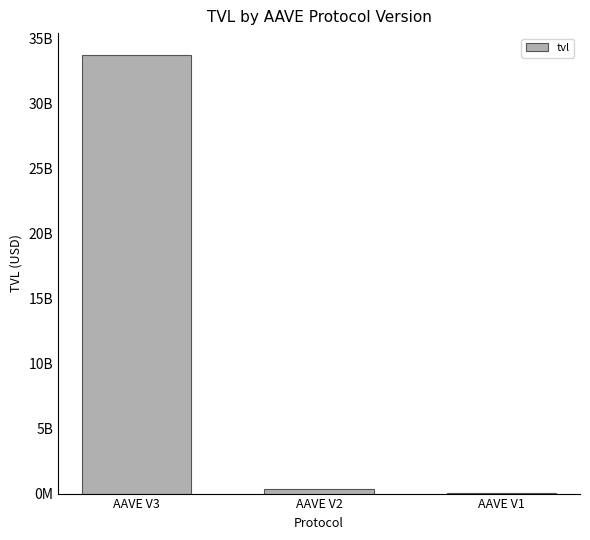

What is the change in value from AAVE V3 to AAVE V2?

-33385903484.1